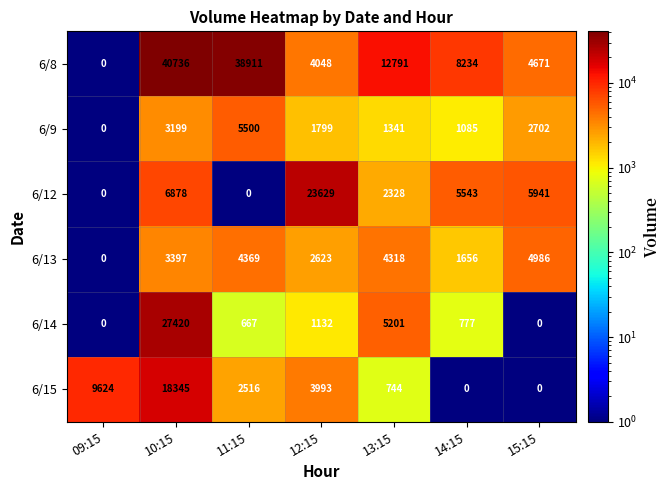

At which label is 6/14 closest to 13710?

13:15